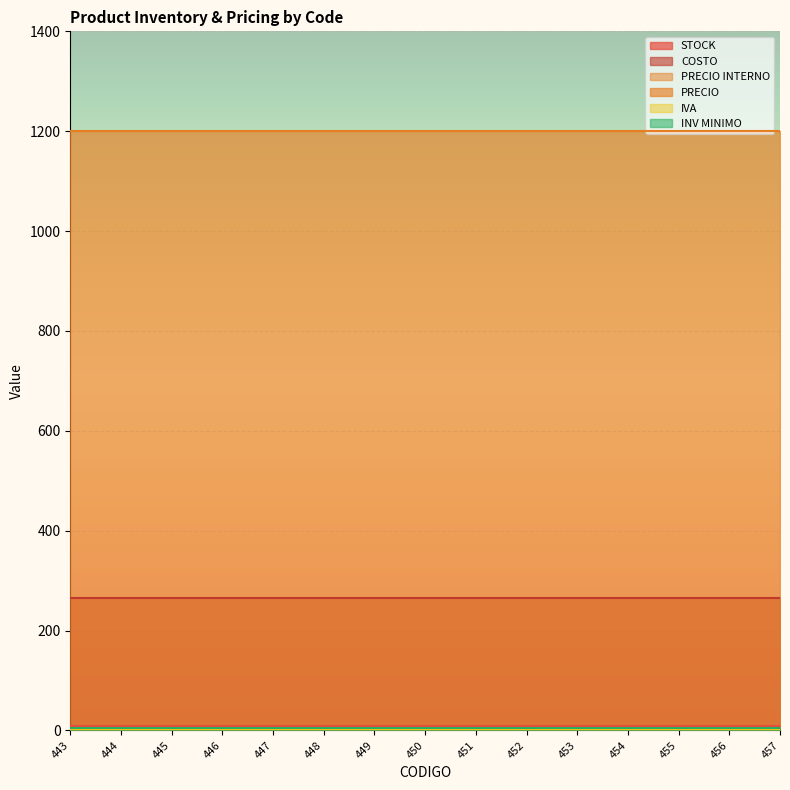

Rank the series at 455 from highest to lowest value.

PRECIO, COSTO, STOCK, INV MINIMO, PRECIO INTERNO, IVA